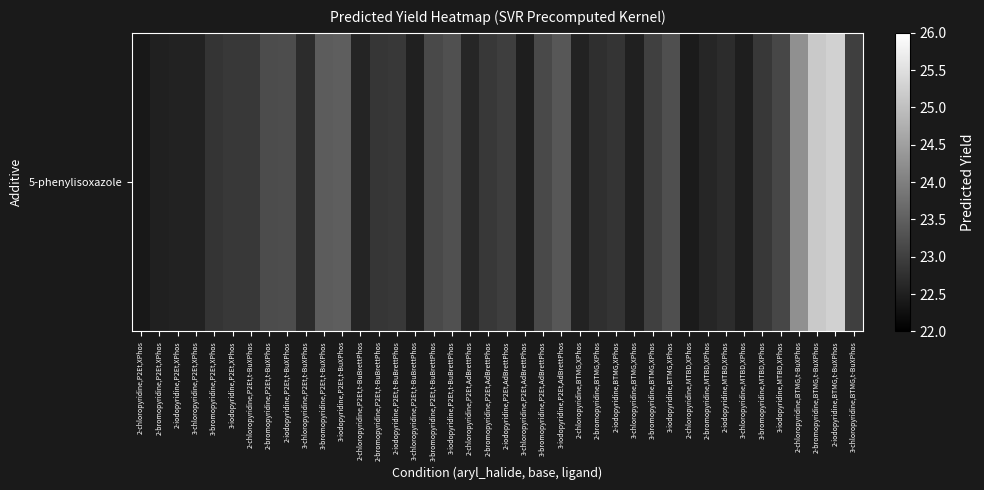

Reading left to right, transcribe all the data shown in this chart.

2-chloropyridine,P2Et,XPhos=22.4	2-bromopyridine,P2Et,XPhos=22.5	2-iodopyridine,P2Et,XPhos=22.5	3-chloropyridine,P2Et,XPhos=22.5	3-bromopyridine,P2Et,XPhos=22.8	3-iodopyridine,P2Et,XPhos=22.9	2-chloropyridine,P2Et,t-BuXPhos=22.9	2-bromopyridine,P2Et,t-BuXPhos=23.2	2-iodopyridine,P2Et,t-BuXPhos=23.2	3-chloropyridine,P2Et,t-BuXPhos=22.7	3-bromopyridine,P2Et,t-BuXPhos=23.4	3-iodopyridine,P2Et,t-BuXPhos=23.5	2-chloropyridine,P2Et,t-BuBrettPhos=22.6	2-bromopyridine,P2Et,t-BuBrettPhos=22.9	2-iodopyridine,P2Et,t-BuBrettPhos=22.9	3-chloropyridine,P2Et,t-BuBrettPhos=22.5	3-bromopyridine,P2Et,t-BuBrettPhos=23.1	3-iodopyridine,P2Et,t-BuBrettPhos=23.3	2-chloropyridine,P2Et,AdBrettPhos=22.6	2-bromopyridine,P2Et,AdBrettPhos=22.9	2-iodopyridine,P2Et,AdBrettPhos=23.0	3-chloropyridine,P2Et,AdBrettPhos=22.5	3-bromopyridine,P2Et,AdBrettPhos=23.2	3-iodopyridine,P2Et,AdBrettPhos=23.4	2-chloropyridine,BTMG,XPhos=22.5	2-bromopyridine,BTMG,XPhos=22.7	2-iodopyridine,BTMG,XPhos=22.8	3-chloropyridine,BTMG,XPhos=22.5	3-bromopyridine,BTMG,XPhos=23.0	3-iodopyridine,BTMG,XPhos=23.2	2-chloropyridine,MTBD,XPhos=22.4	2-bromopyridine,MTBD,XPhos=22.6	2-iodopyridine,MTBD,XPhos=22.7	3-chloropyridine,MTBD,XPhos=22.5	3-bromopyridine,MTBD,XPhos=22.9	3-iodopyridine,MTBD,XPhos=23.1	2-chloropyridine,BTMG,t-BuXPhos=24.3	2-bromopyridine,BTMG,t-BuXPhos=25.1	2-iodopyridine,BTMG,t-BuXPhos=25.3	3-chloropyridine,BTMG,t-BuXPhos=23.0